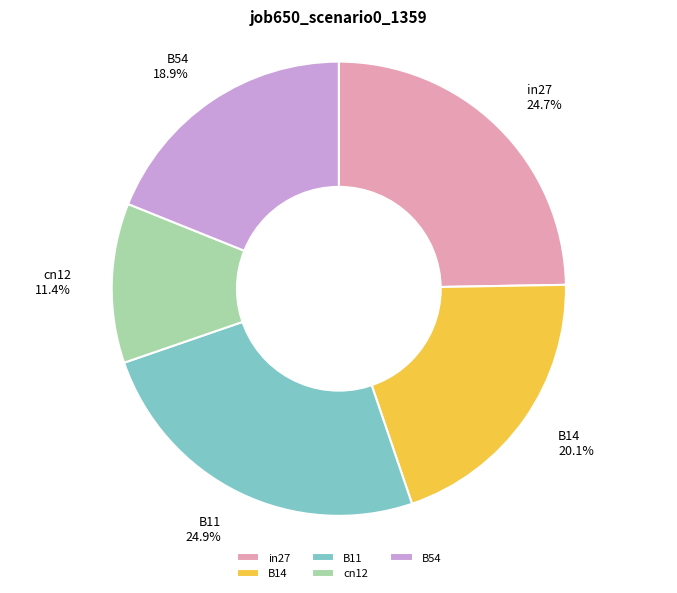

How many segments does this pie chart have?

5